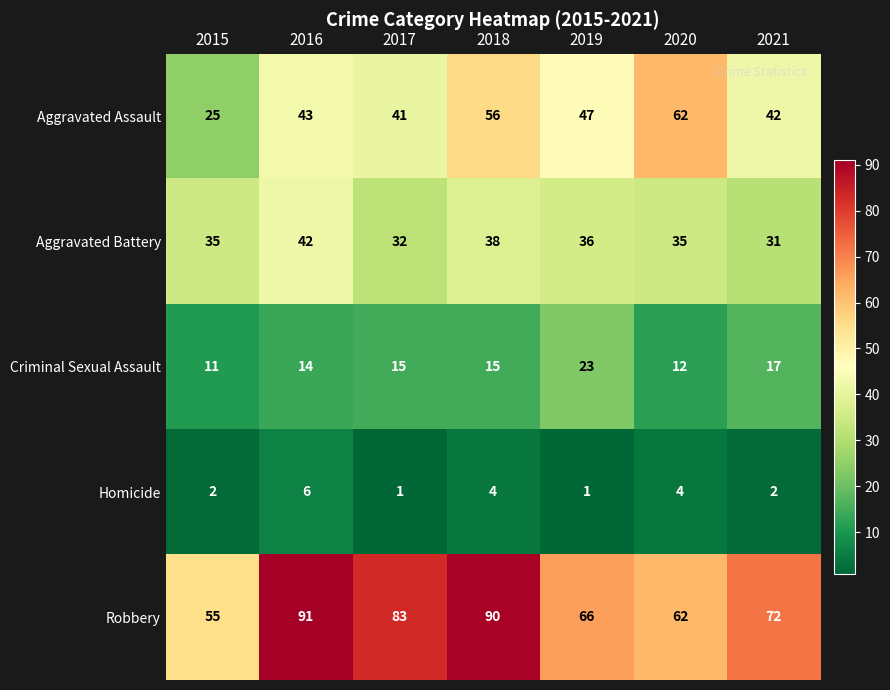

Is it true that Homicide equals 0 at 2019?

False